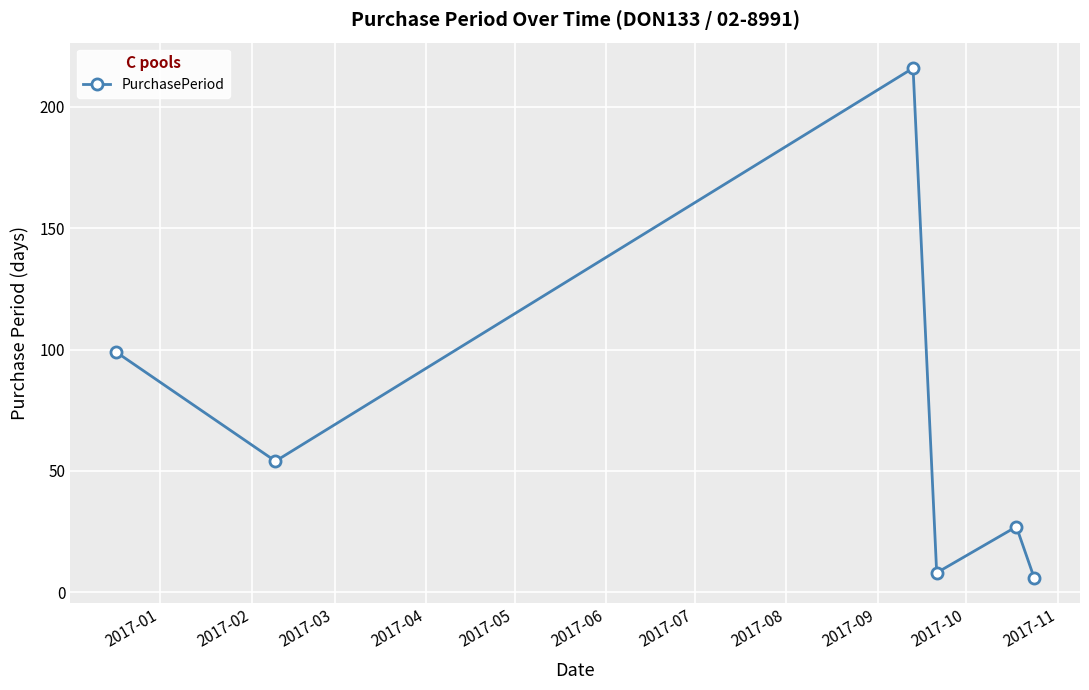

How many points are lower than both their immediate neighbors (excluding endpoints)?

2